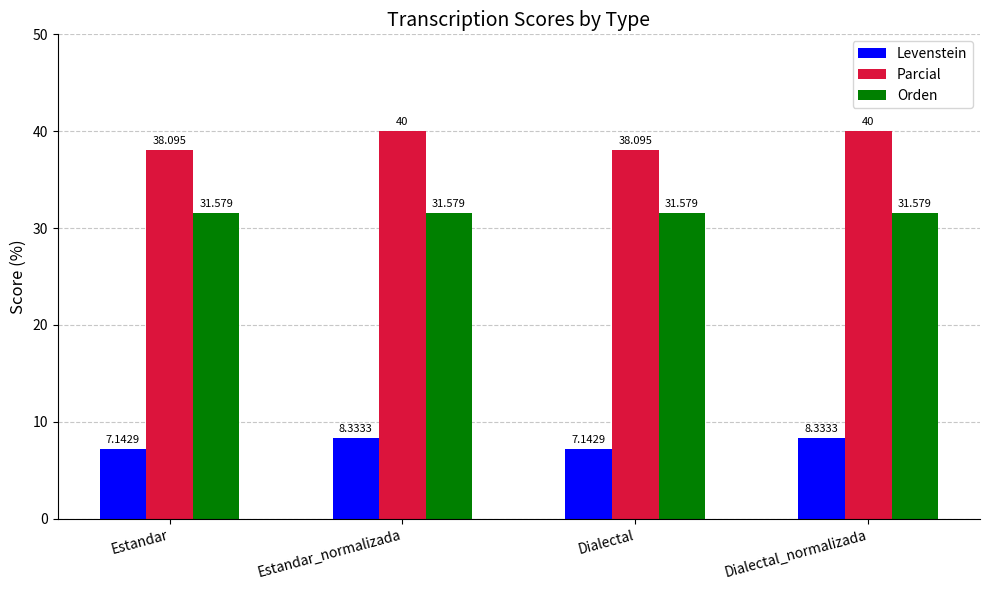

What is the minimum value for Orden?

31.6